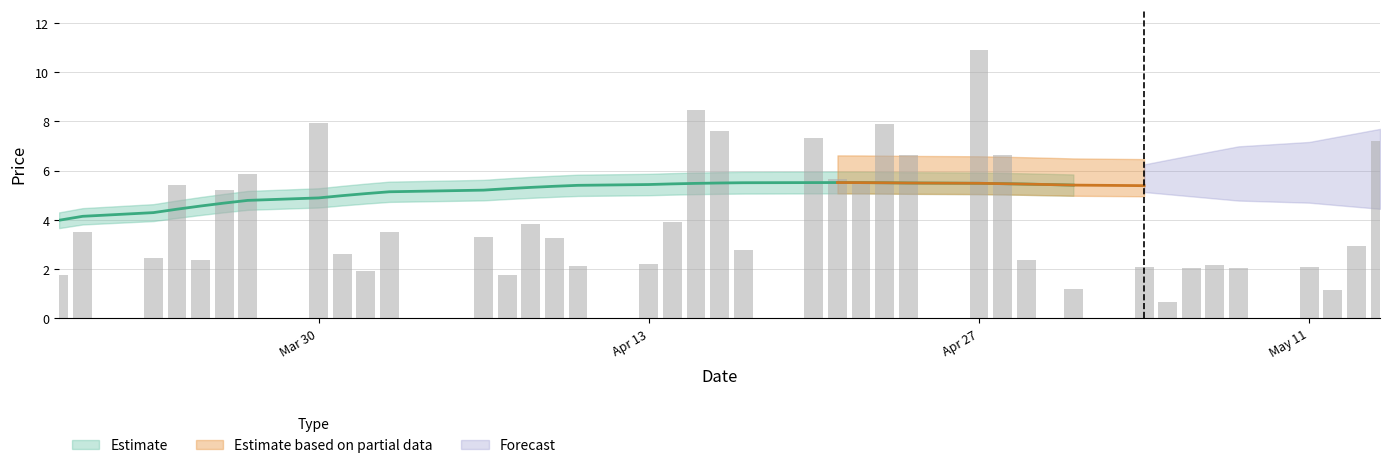

Is it true that the value at 2015-03-26 is 5.2?

True